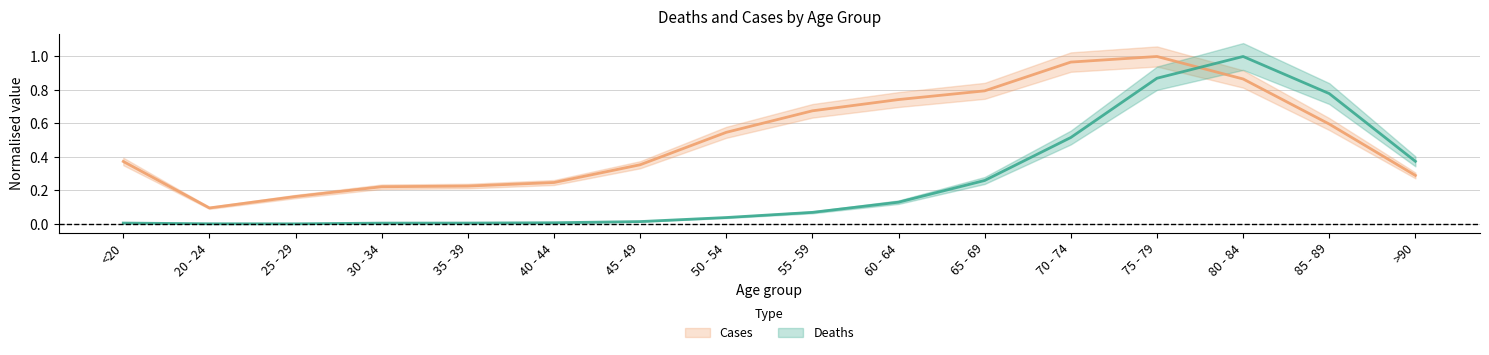

Rank the categories by Deaths value from highest to lowest.

80 - 84, 75 - 79, 85 - 89, 70 - 74, >90, 65 - 69, 60 - 64, 55 - 59, 50 - 54, 45 - 49, 40 - 44, <20, 35 - 39, 30 - 34, 20 - 24, 25 - 29